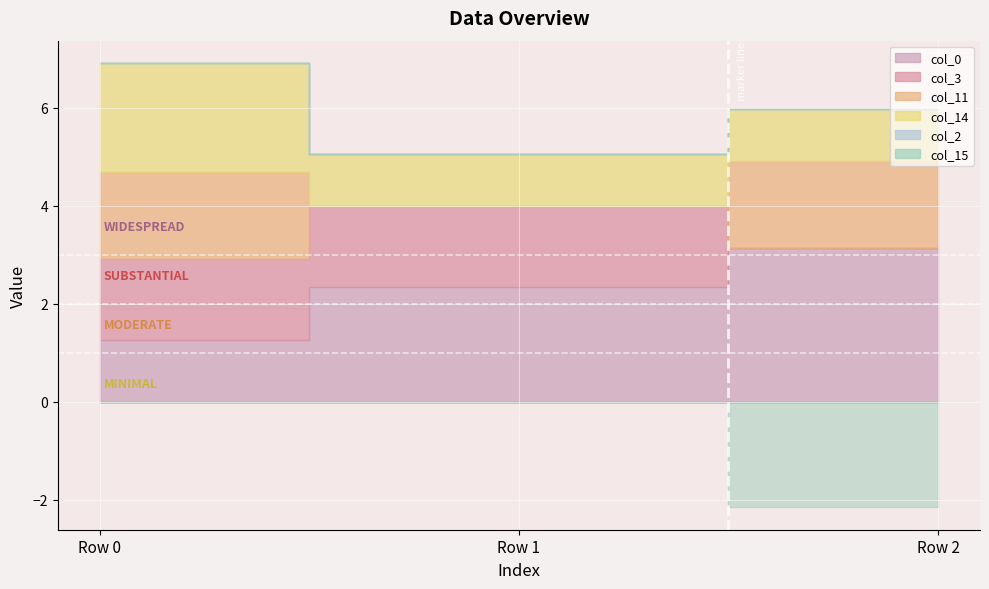

Reading right to left, what are all the values shown in this chart?

col_0: 3.1	2.3	1.3
col_3: 0.0	1.7	1.7
col_11: 1.8	0.0	1.8
col_14: 1.1	1.1	2.2
col_2: 0.0	0.0	0.0
col_15: -2.2	0.0	0.0